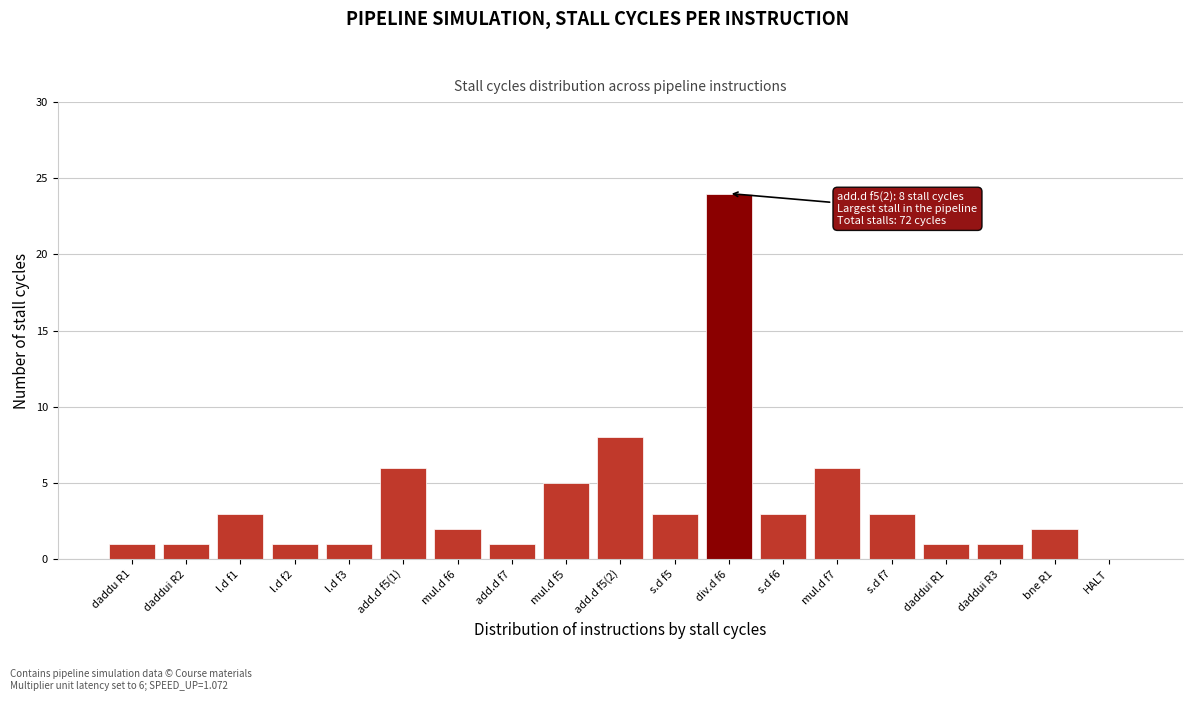

Reading right to left, transcribe all the data shown in this chart.

HALT=0	bne R1=2	daddui R3=1	daddui R1=1	s.d f7=3	mul.d f7=6	s.d f6=3	div.d f6=24	s.d f5=3	add.d f5(2)=8	mul.d f5=5	add.d f7=1	mul.d f6=2	add.d f5(1)=6	l.d f3=1	l.d f2=1	l.d f1=3	daddui R2=1	daddu R1=1